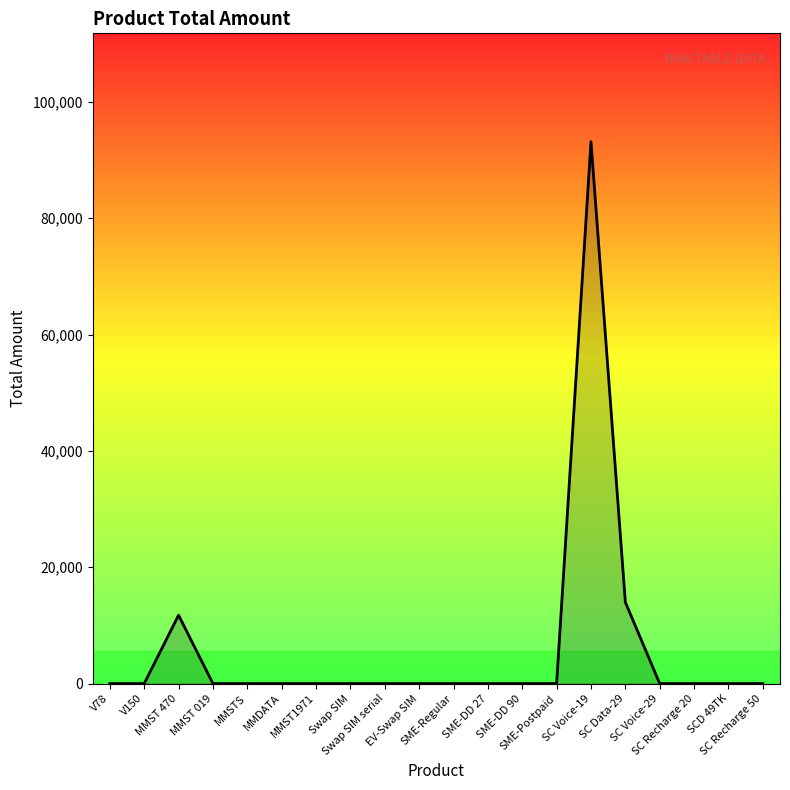

The value at Swap SIM is 51338. True or false?

False